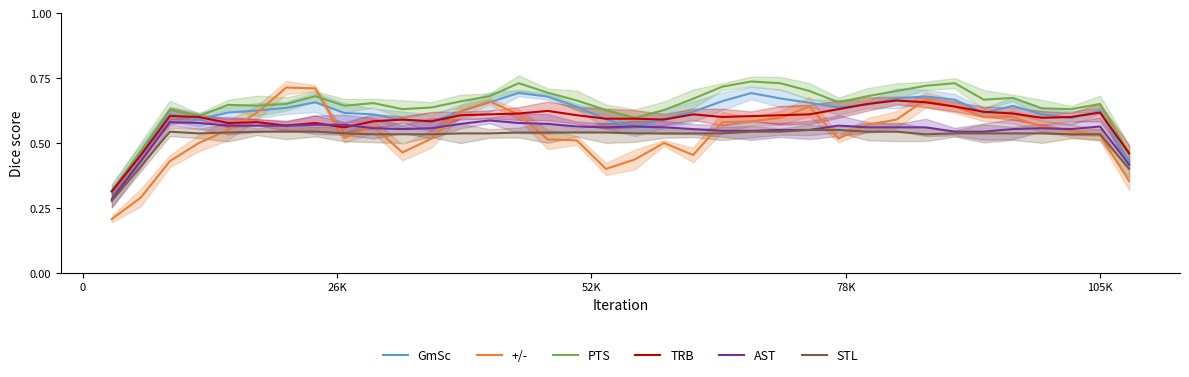

What position from the right is 27?

9